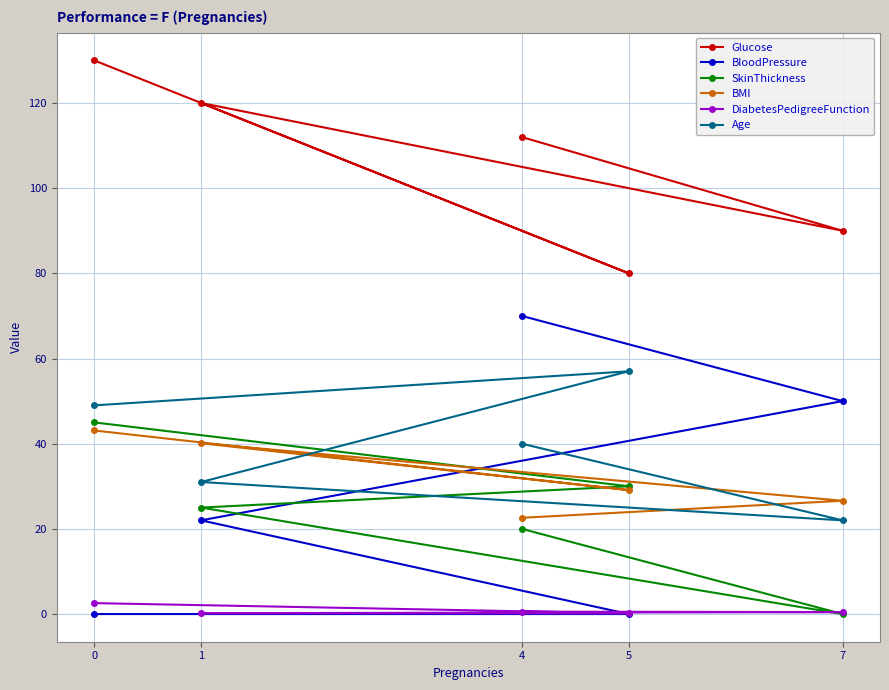

How many data points does each series have?

5